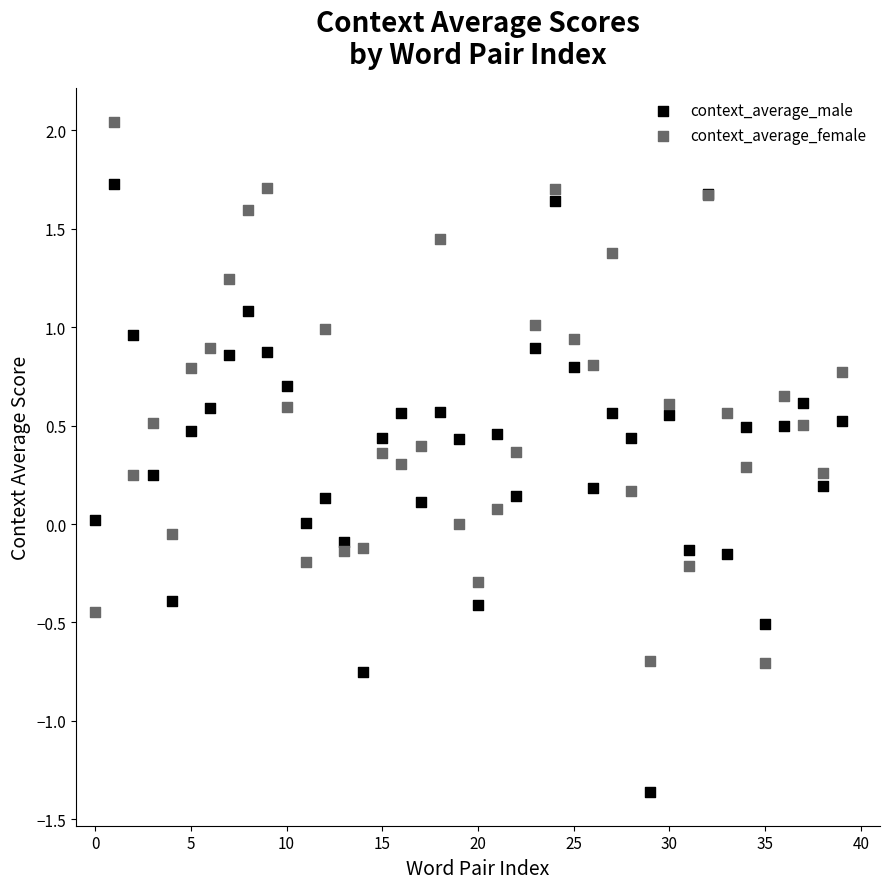

Which series contains the highest Y value?

context_average_female